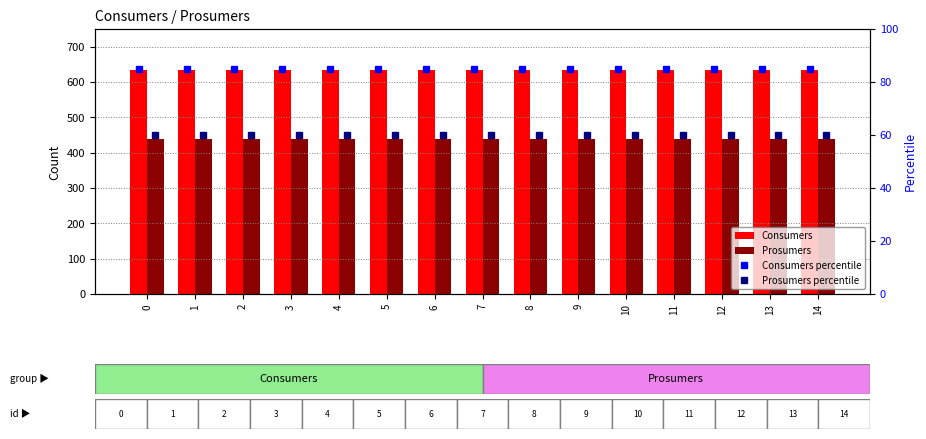

What are all the series names shown in the legend?

Consumers, Prosumers, Consumers percentile, Prosumers percentile